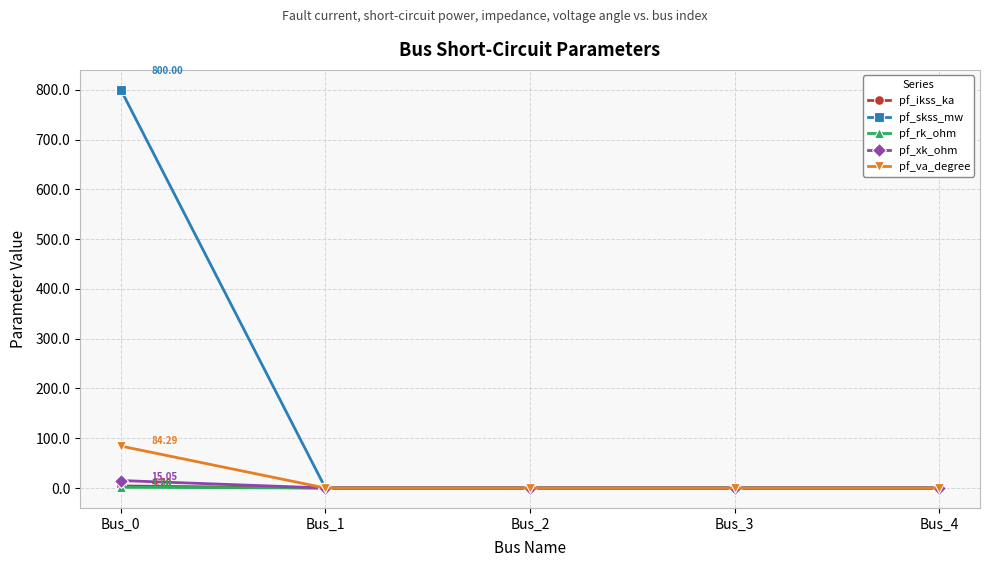

The pf_skss_mw series shows 325.8 at Bus_1. True or false?

False